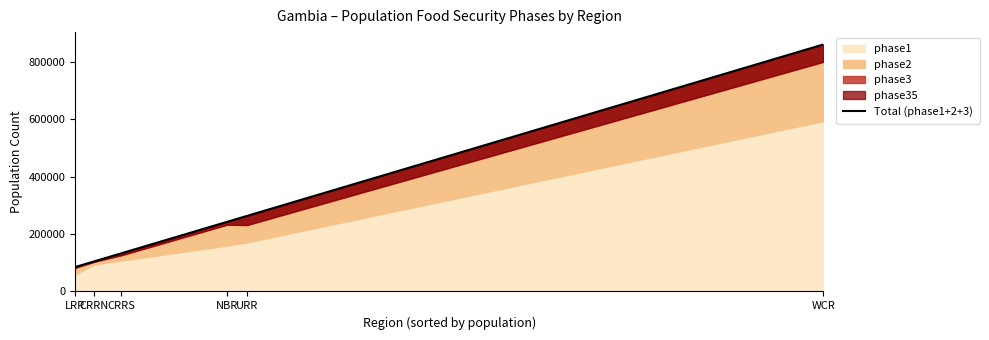

Count the number of values greater than 241980.

2